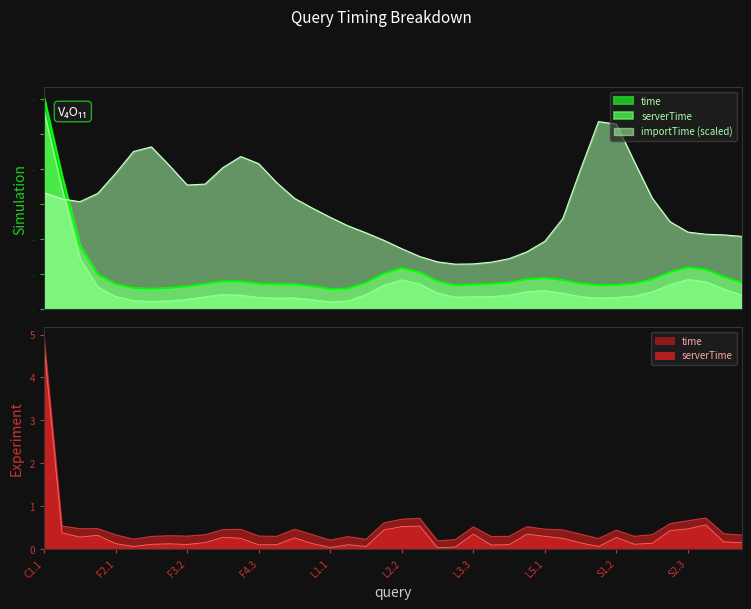

True or false: serverTime has a value of 0.3 at L5.2.

True